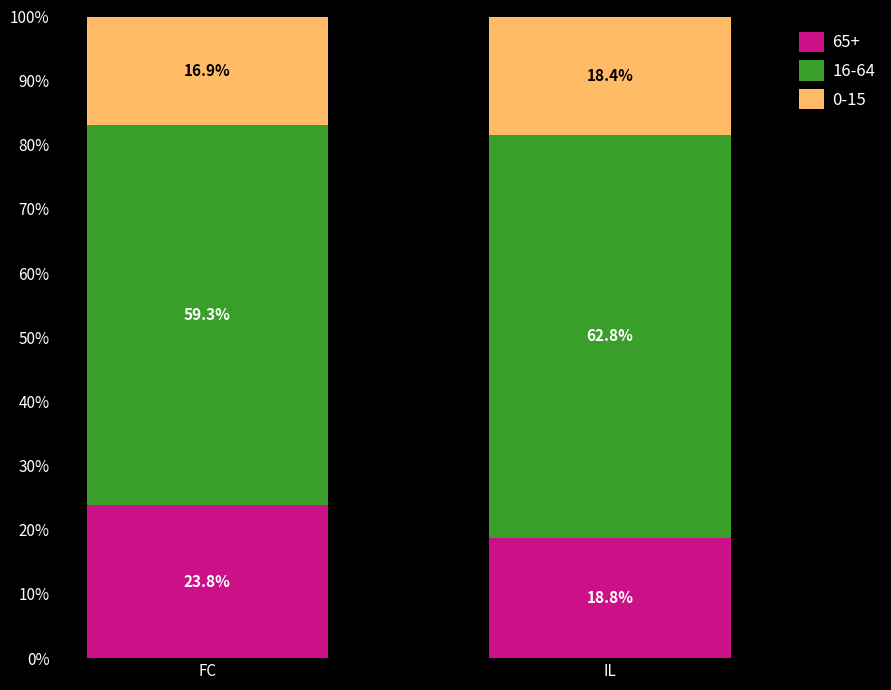

Where is 65+ nearest to the value 21?

IL